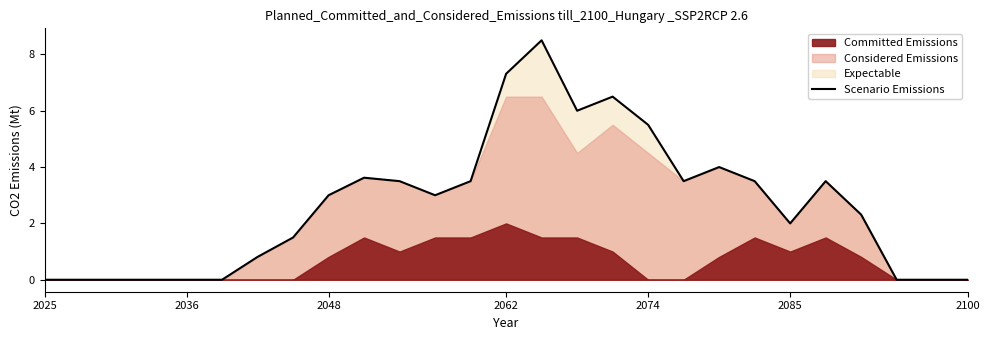

What is the difference between the second highest and second lowest values?

7.3